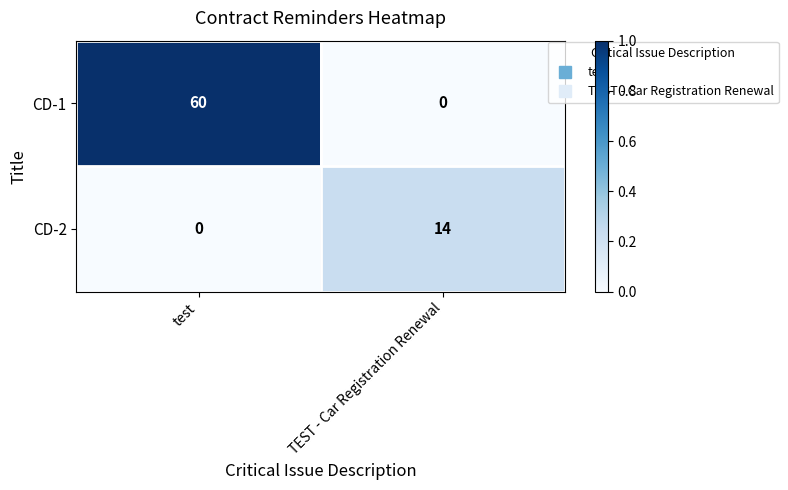

List the series in order of their overall mean, highest first.

CD-1, CD-2